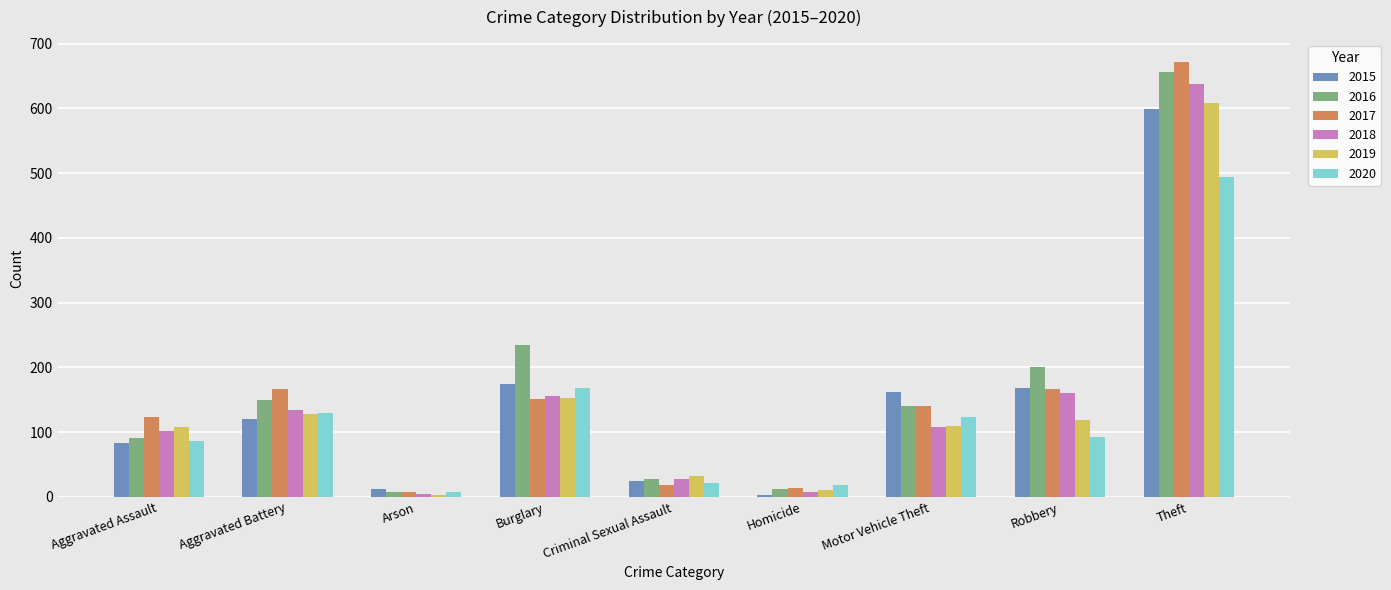

What is the value of the 2018 bar at the 3rd from the left?

5